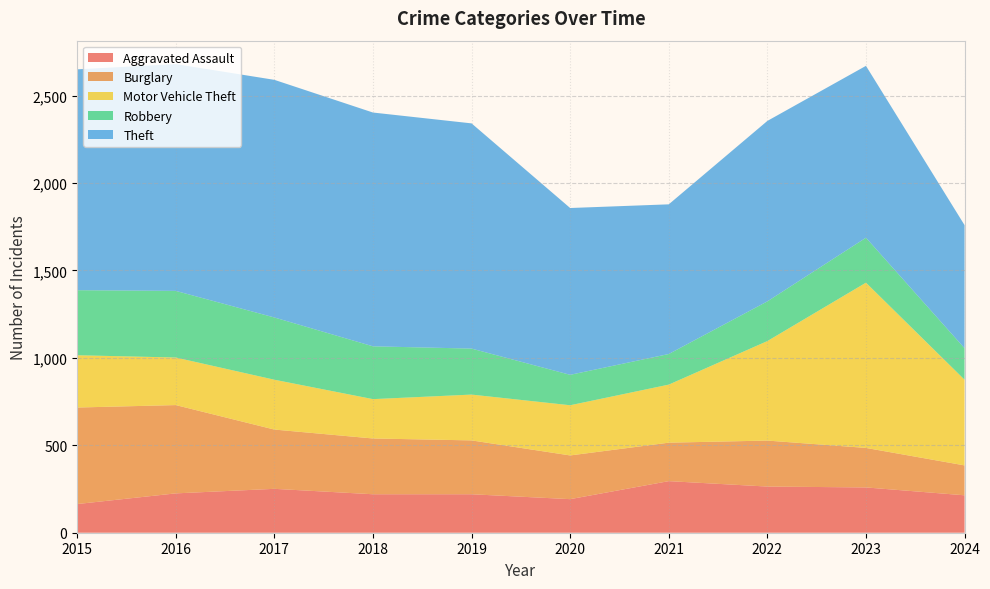

Reading right to left, transcribe all the data shown in this chart.

Aggravated Assault: 2024=214	2023=259	2022=264	2021=295	2020=192	2019=220	2018=220	2017=251	2016=225	2015=164
Burglary: 2024=171	2023=226	2022=263	2021=220	2020=250	2019=308	2018=319	2017=339	2016=505	2015=552
Motor Vehicle Theft: 2024=490	2023=945	2022=569	2021=332	2020=287	2019=262	2018=225	2017=285	2016=272	2015=299
Robbery: 2024=180	2023=257	2022=227	2021=175	2020=174	2019=263	2018=302	2017=356	2016=381	2015=372
Theft: 2024=704	2023=983	2022=1032	2021=856	2020=954	2019=1288	2018=1337	2017=1359	2016=1297	2015=1263